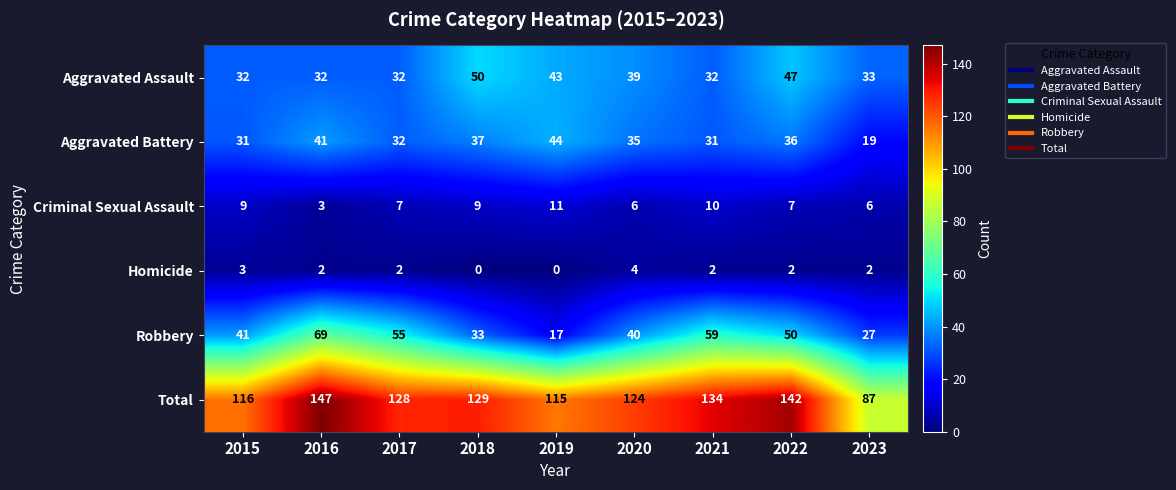

What is the sum of all Homicide values?

17